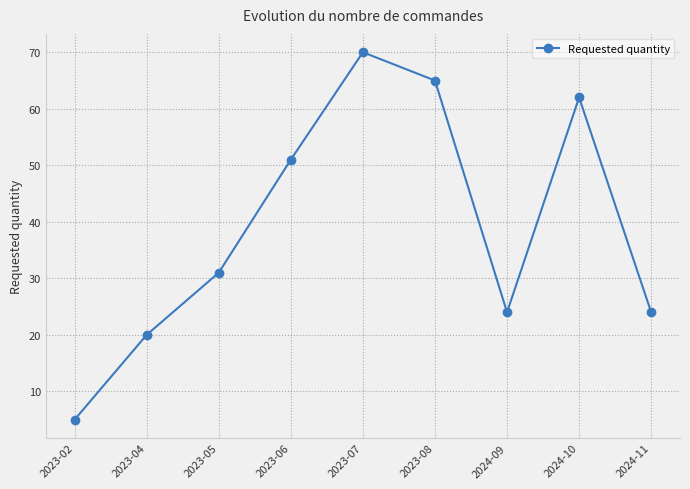

What position from the left is 2024-11?

9